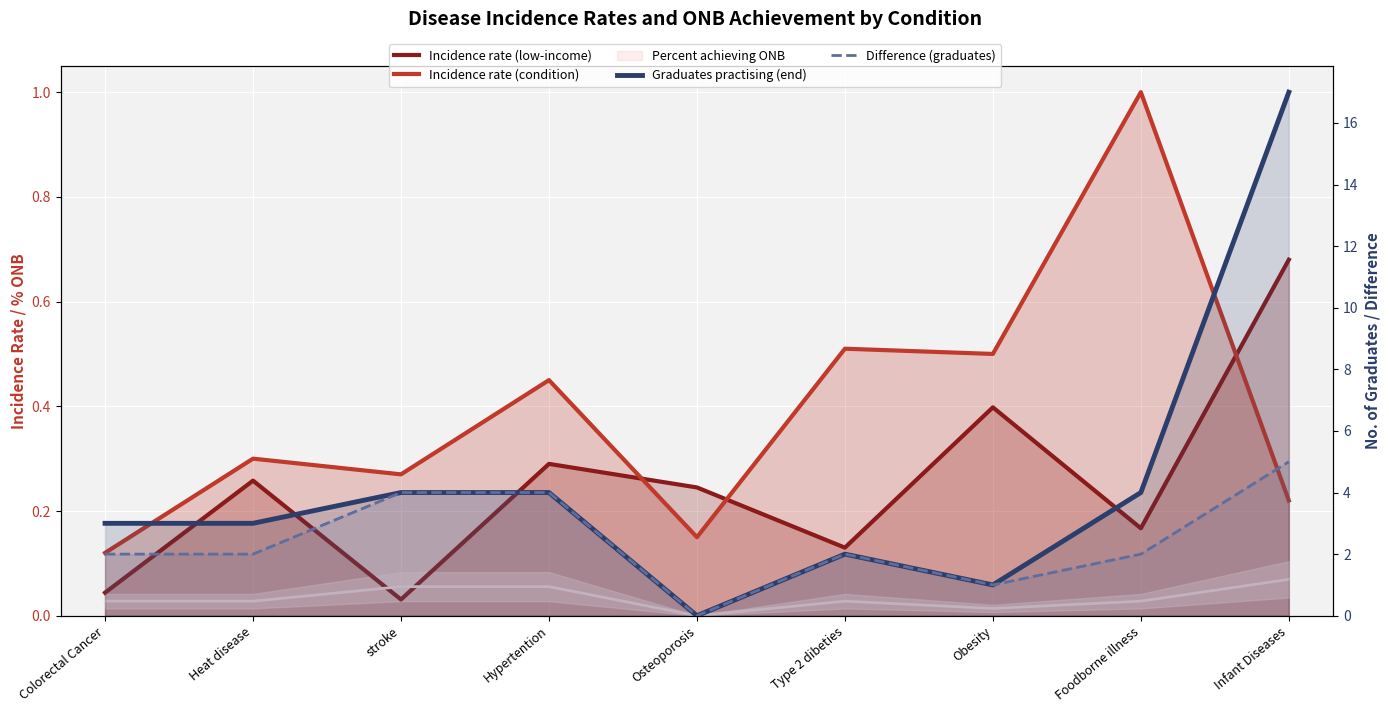

What is the value of the Incidence rate (condition) point at the 6th from the left?

0.5